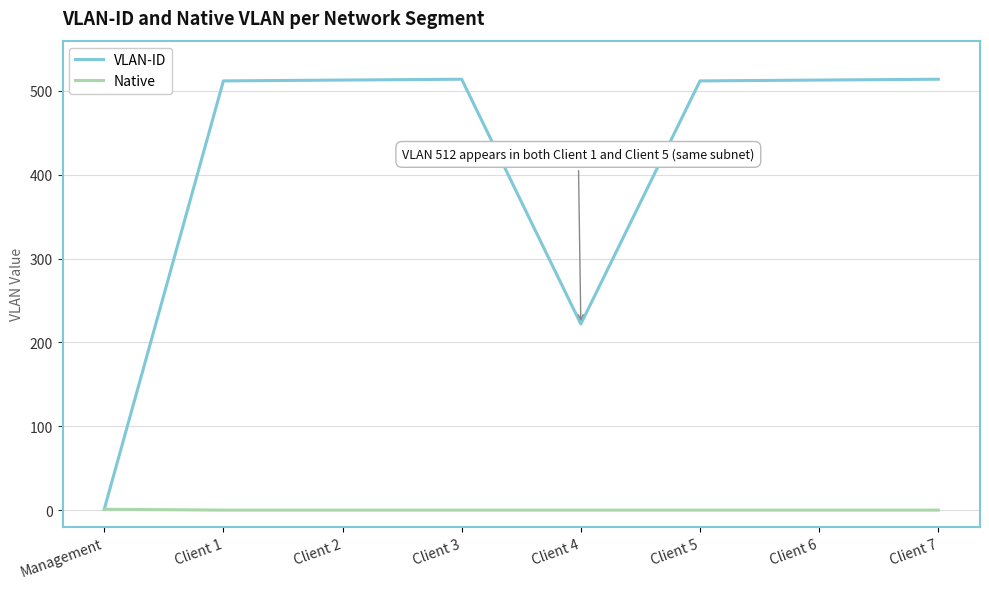

What is the total value across all series at Client 1?

512